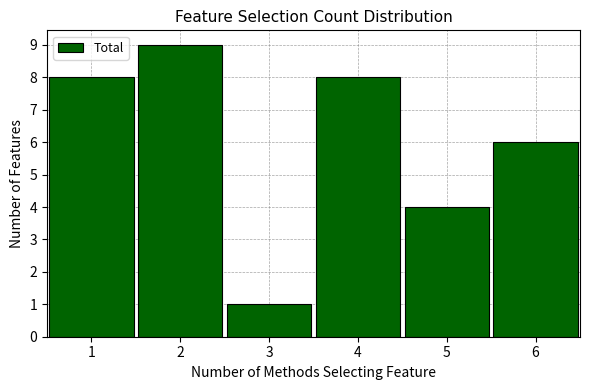

Reading left to right, transcribe this chart: for each bar, give the range it covers on the x-axis and its height. The values are not printed on the chart, so give them approximately, as read against the axis.

0.5 to 1.5: 8
1.5 to 2.5: 9
2.5 to 3.5: 1
3.5 to 4.5: 8
4.5 to 5.5: 4
5.5 to 6.5: 6